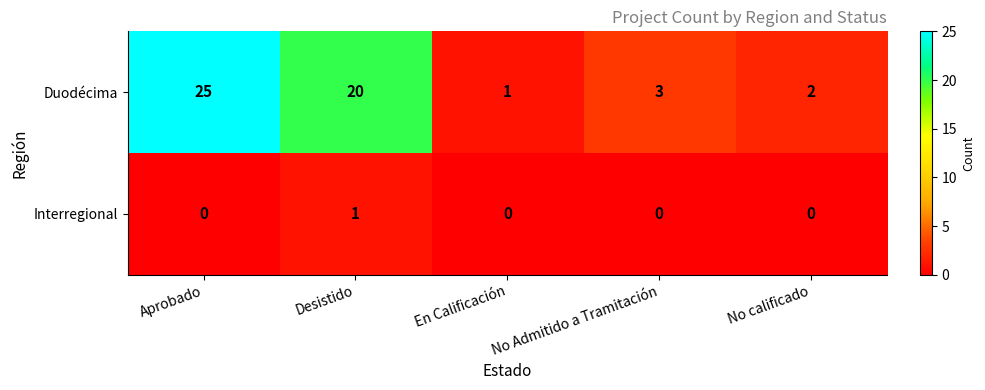

What is the total value across all series at No calificado?

2